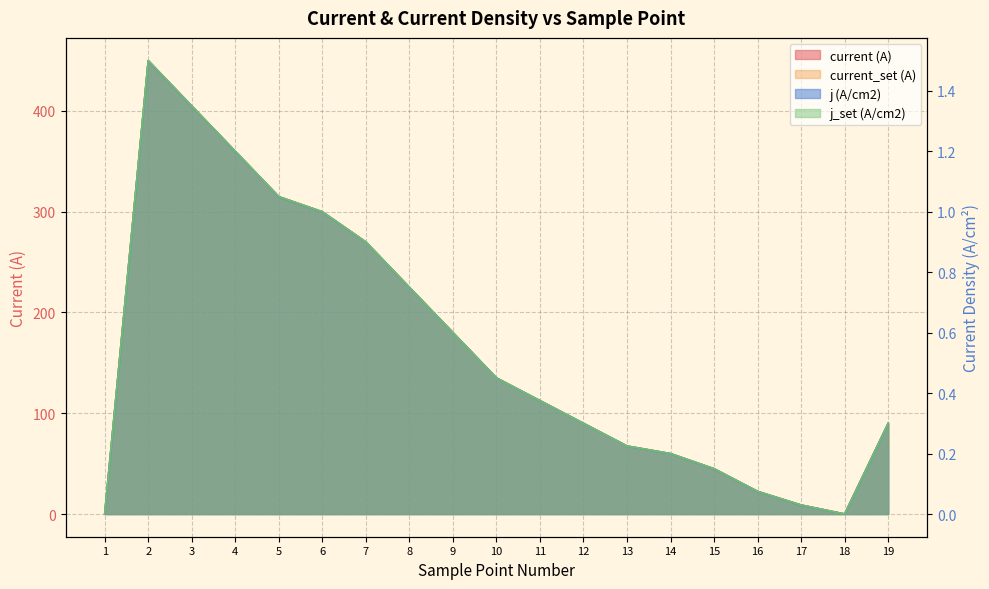

How many series are shown in this chart?

4